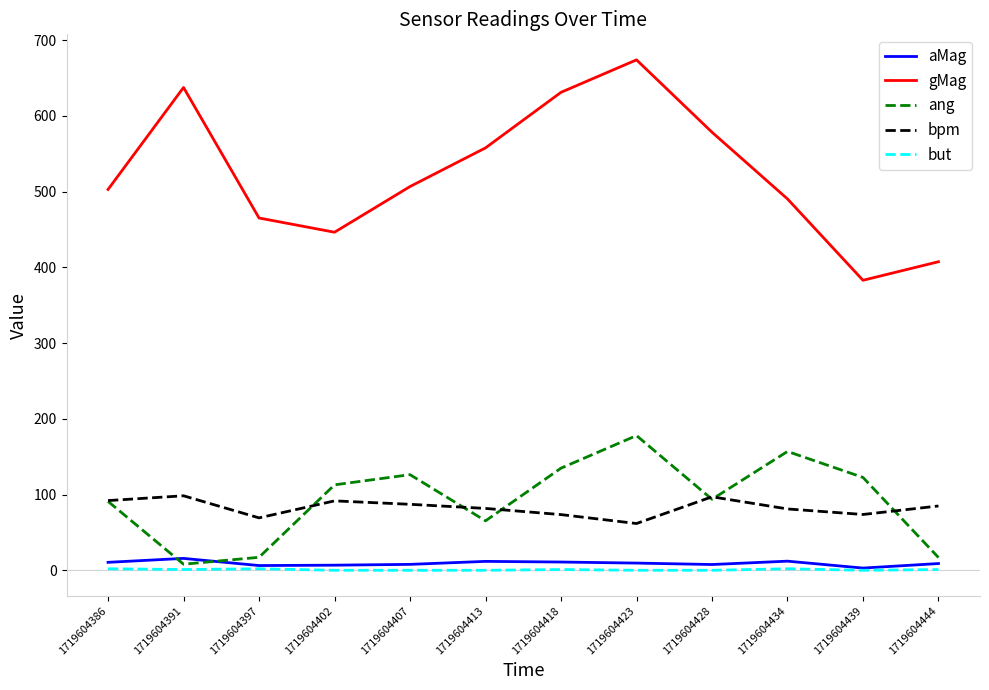

True or false: aMag and bpm intersect in this chart.

False